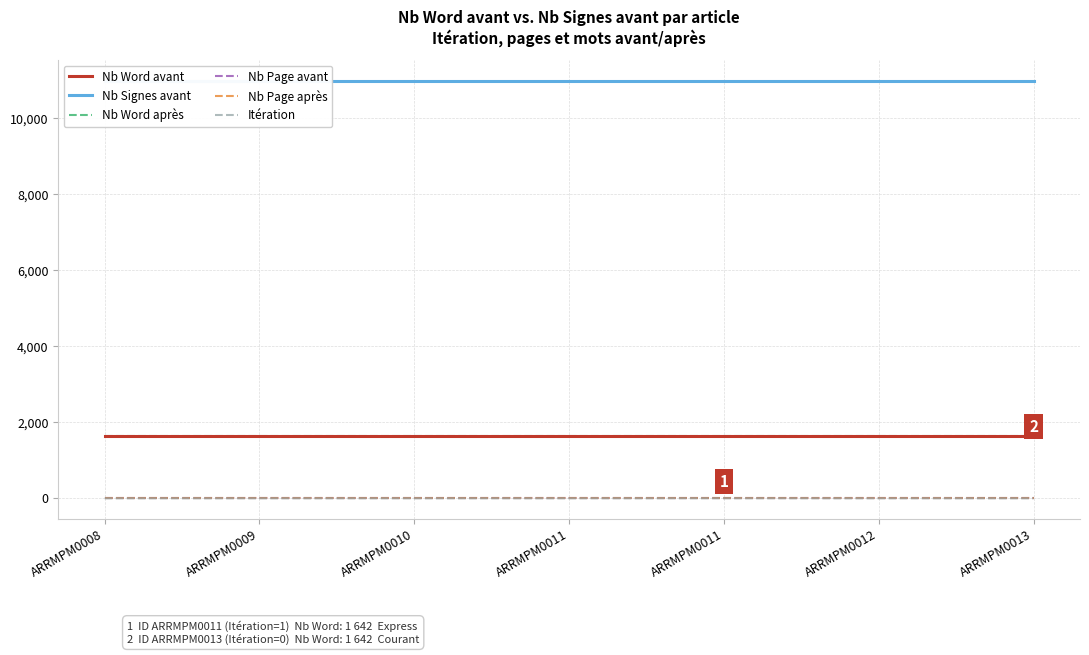

At ARRMPM0013, list the series in order from largest to smallest.

Nb Signes avant, Nb Word avant, Nb Word après, Nb Page avant, Nb Page après, Itération